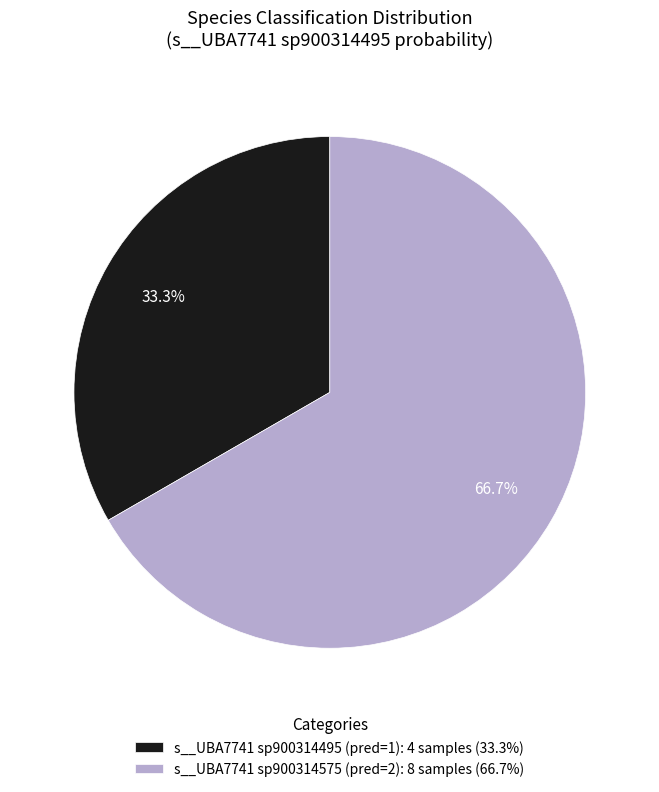

Rank the categories by value from lowest to highest.

s__UBA7741 sp900314495 (pred=1): 4 samples (33.3%), s__UBA7741 sp900314575 (pred=2): 8 samples (66.7%)